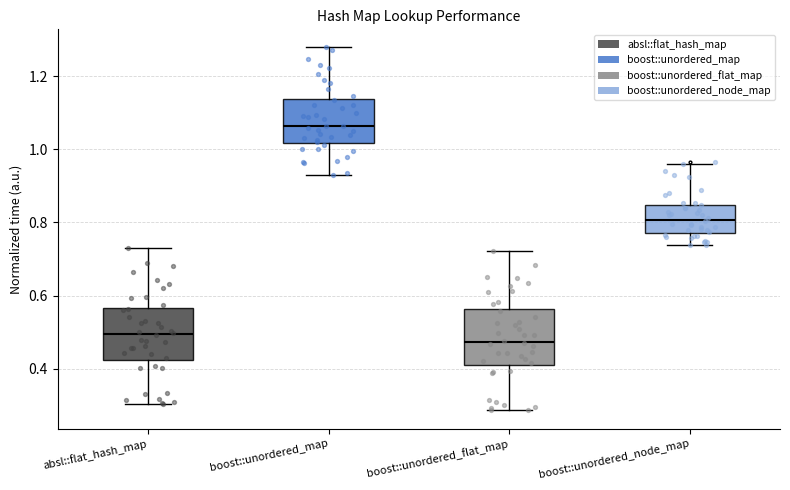

Reading left to right, read every box against the y-axis: the position of its median line, the range the box covers, and the ends of its whiskers. The values are not printed on the chart, so give them approximately, as read against the axis.

absl::flat_hash_map: median 0.50, box 0.42 to 0.56, whiskers 0.30 to 0.74
boost::unordered_map: median 1.06, box 1.02 to 1.14, whiskers 0.92 to 1.28
boost::unordered_flat_map: median 0.48, box 0.40 to 0.56, whiskers 0.28 to 0.72
boost::unordered_node_map: median 0.80, box 0.78 to 0.84, whiskers 0.74 to 0.96